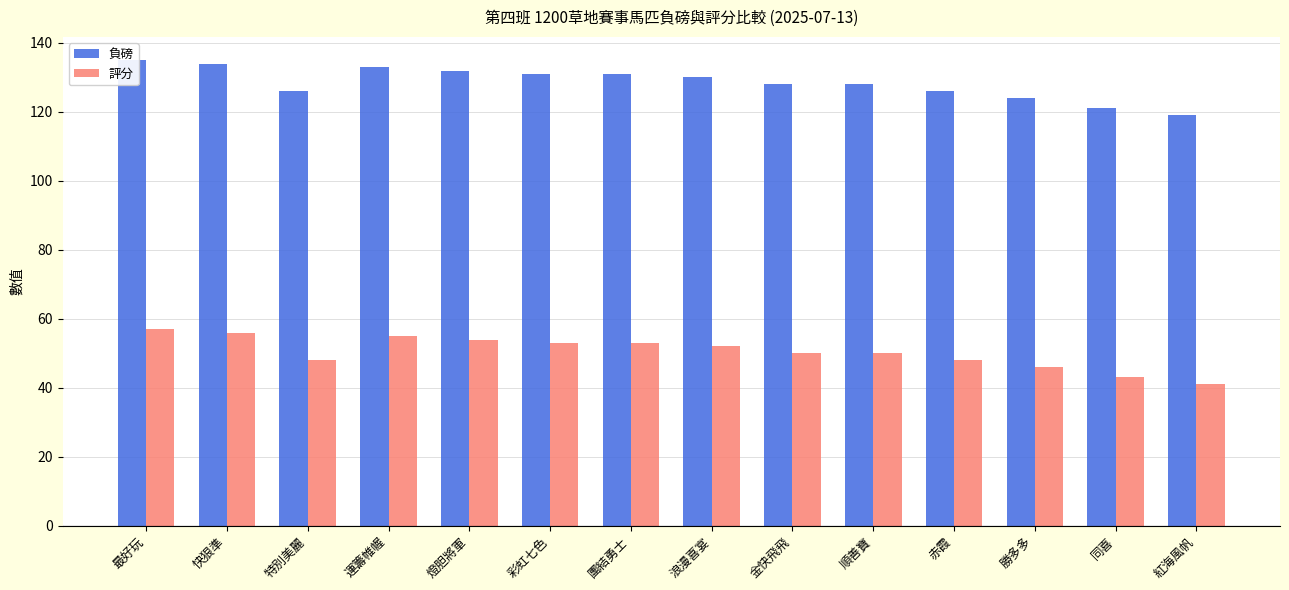

Which series has the widest spread of values?

負磅